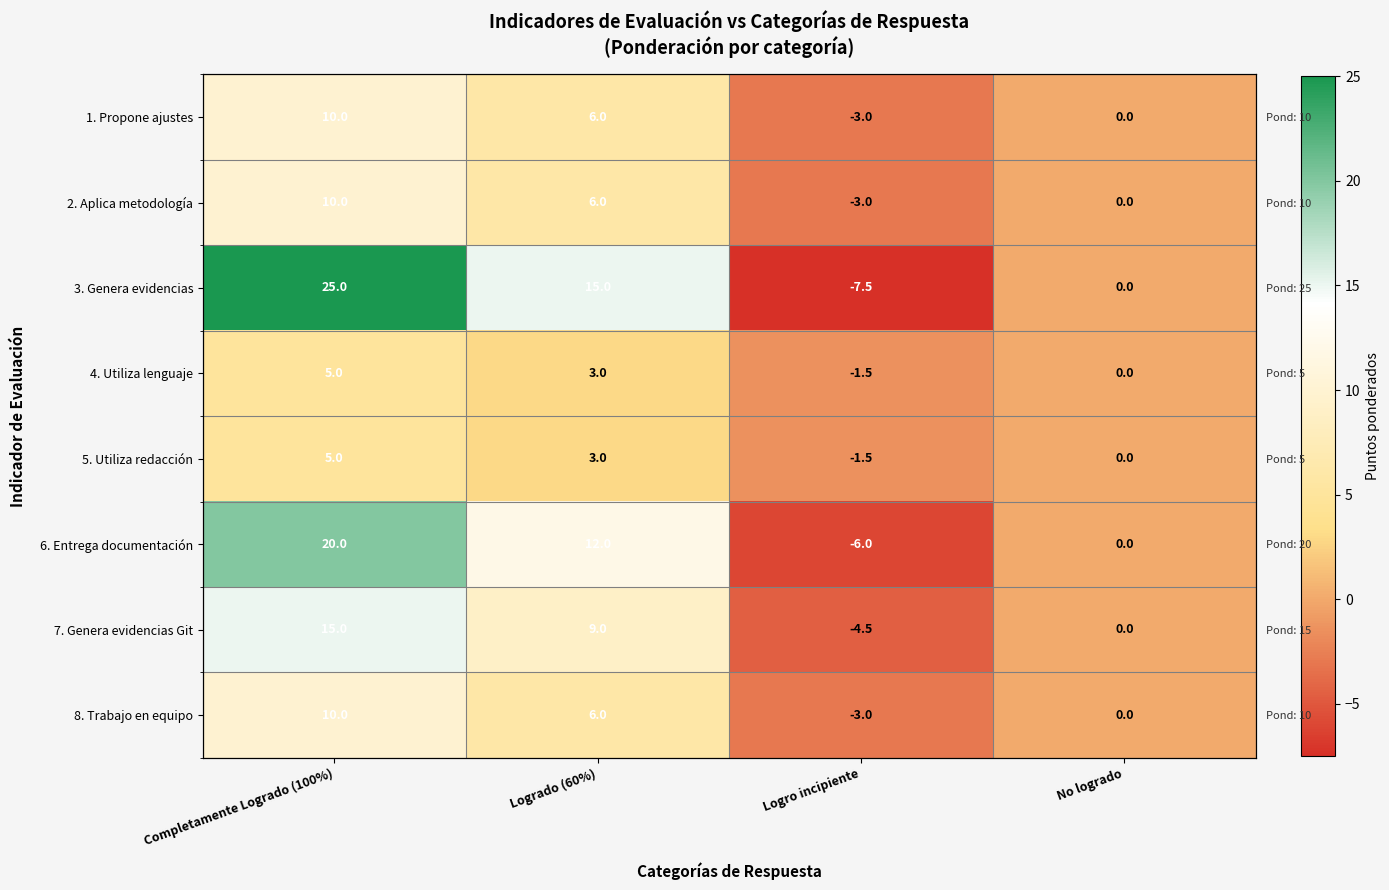

What is the highest value of the 2. Aplica metodología series?

10.0